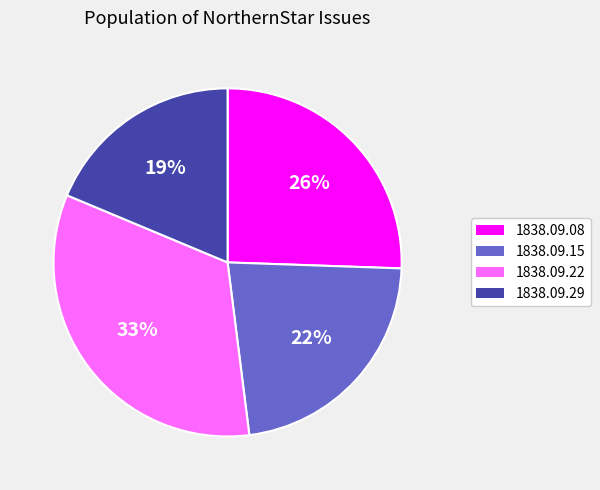

What is the largest slice in the pie chart?

1838.09.22